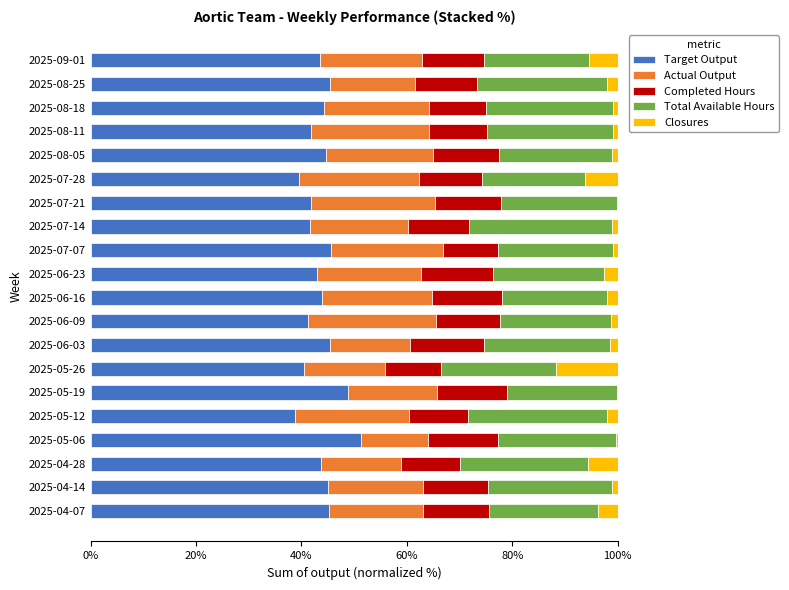

Is it true that Target Output equals 13.4 at 2025-08-25?

False